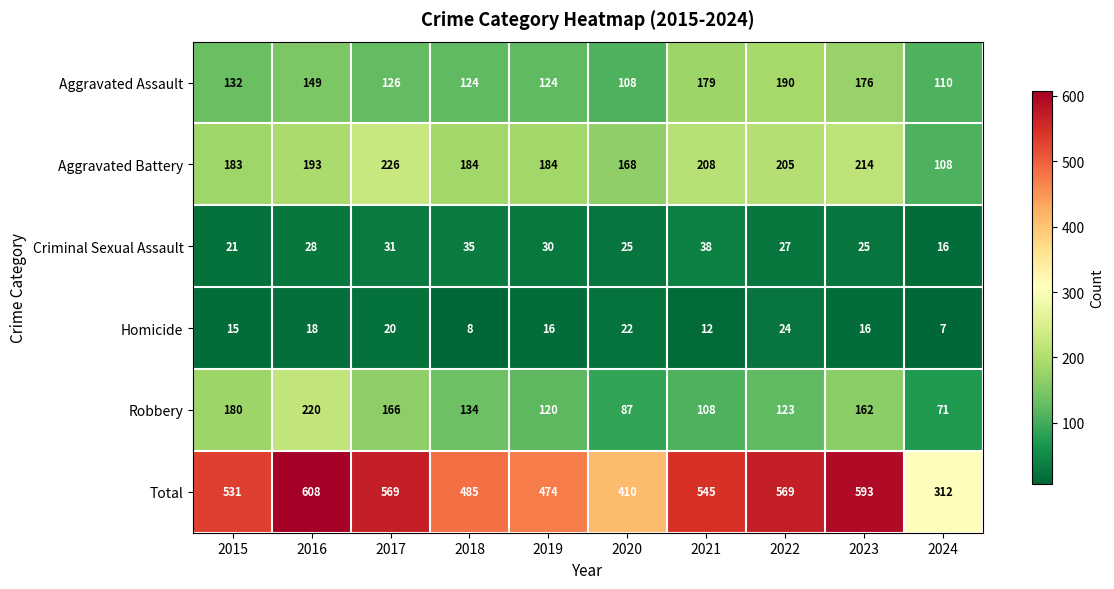

Which series has the largest total across all categories?

Total